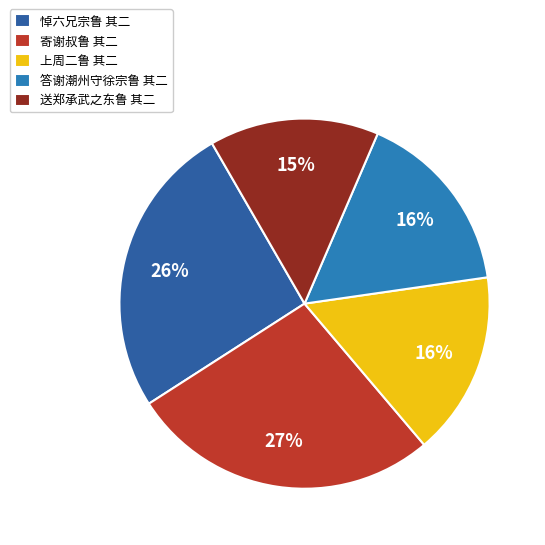

What is the ratio of the value at 送郑承武之东鲁 其二 to the value at 上周二鲁 其二?

0.9